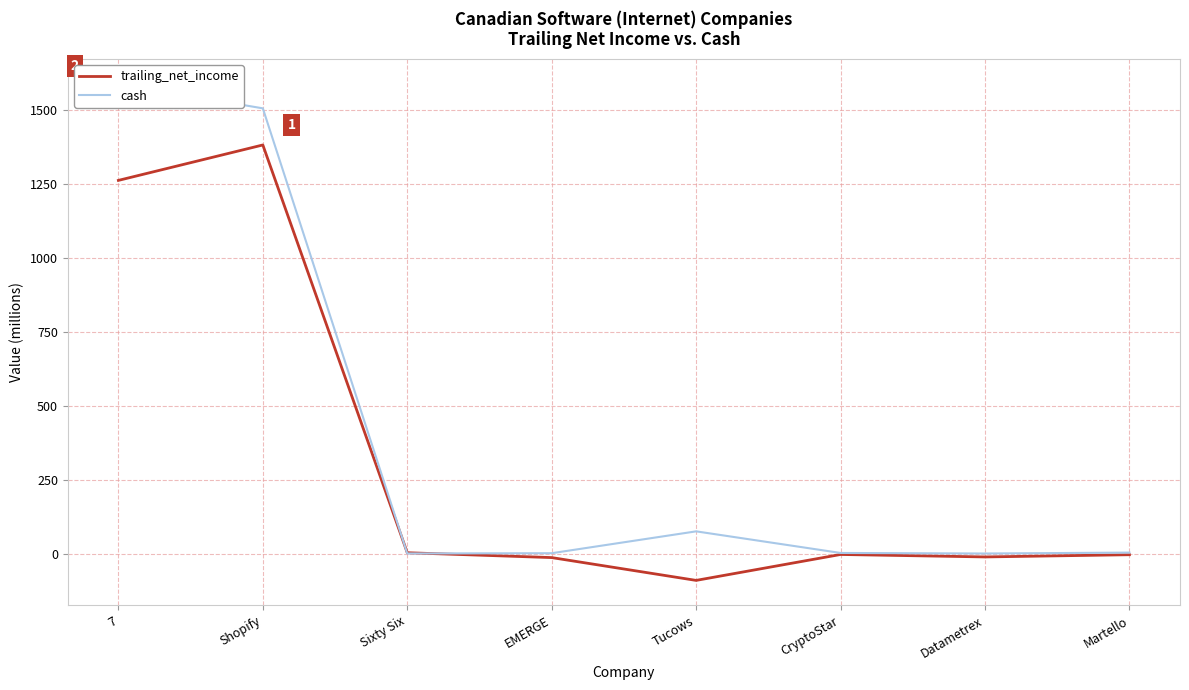

At which category is the sum across all series the highest?

Shopify